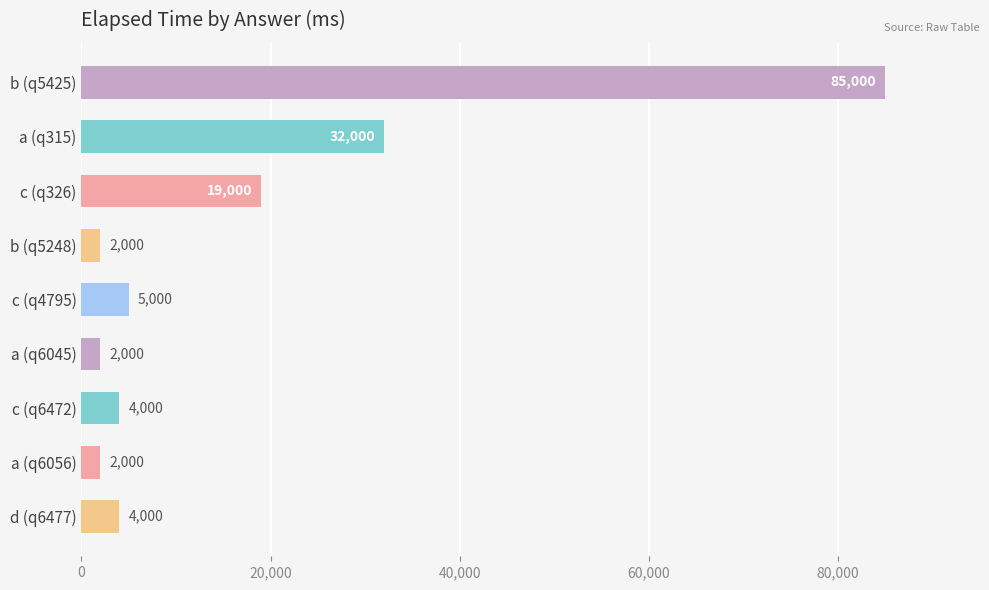

What is the smallest value displayed?

2000